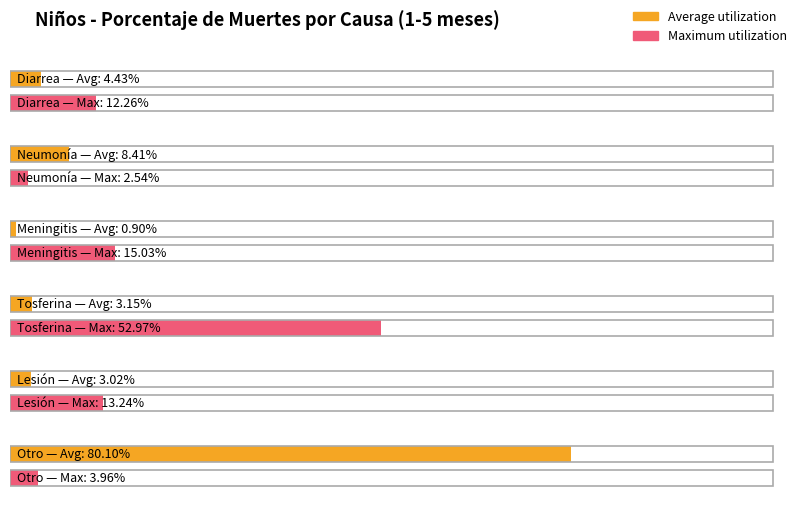

At how many categories does at least one series exceed 0?

6